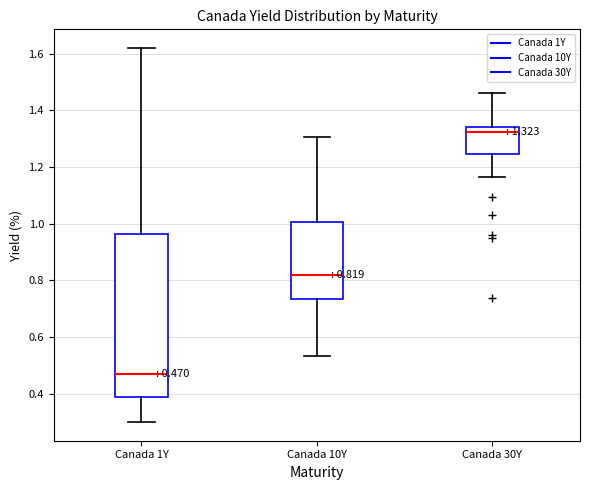

Which box has the lowest median line?

Canada 1Y